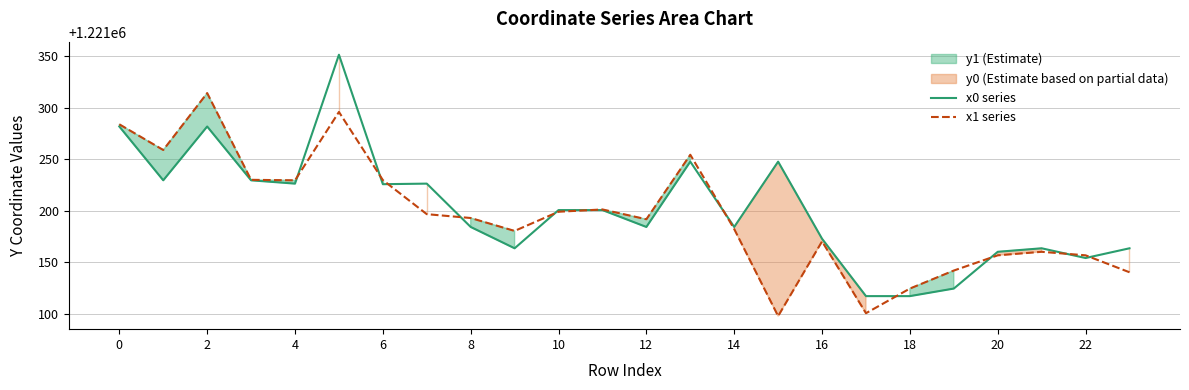

Read the x1 series value at 6.

1221229.8